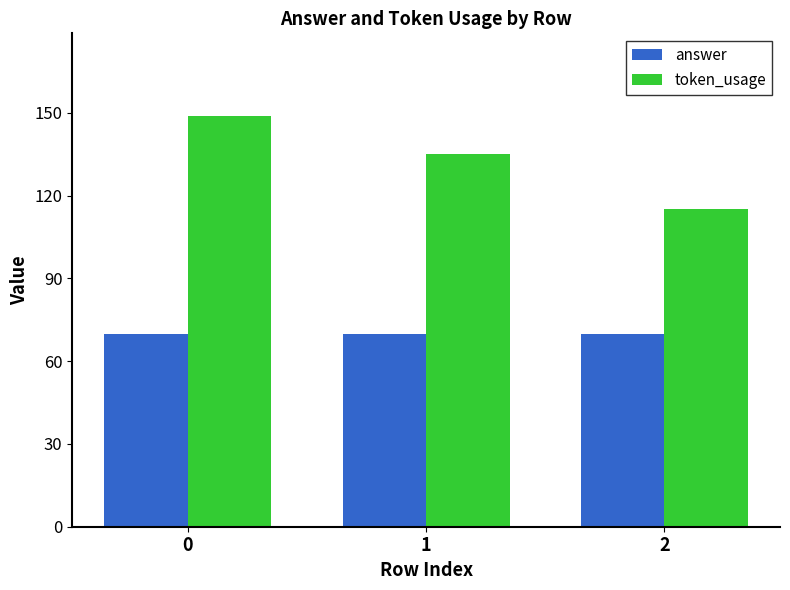

What is the difference between the maximum and second lowest values in the token_usage series?

14